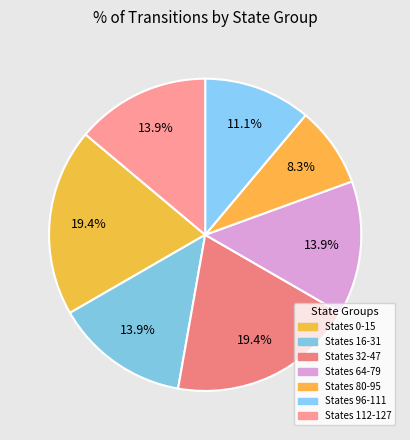

How many slices are in this pie chart?

7